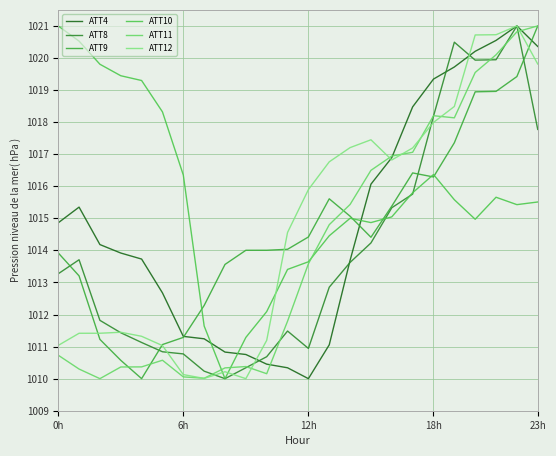

How many values in the ATT12 series are below 1015?

12